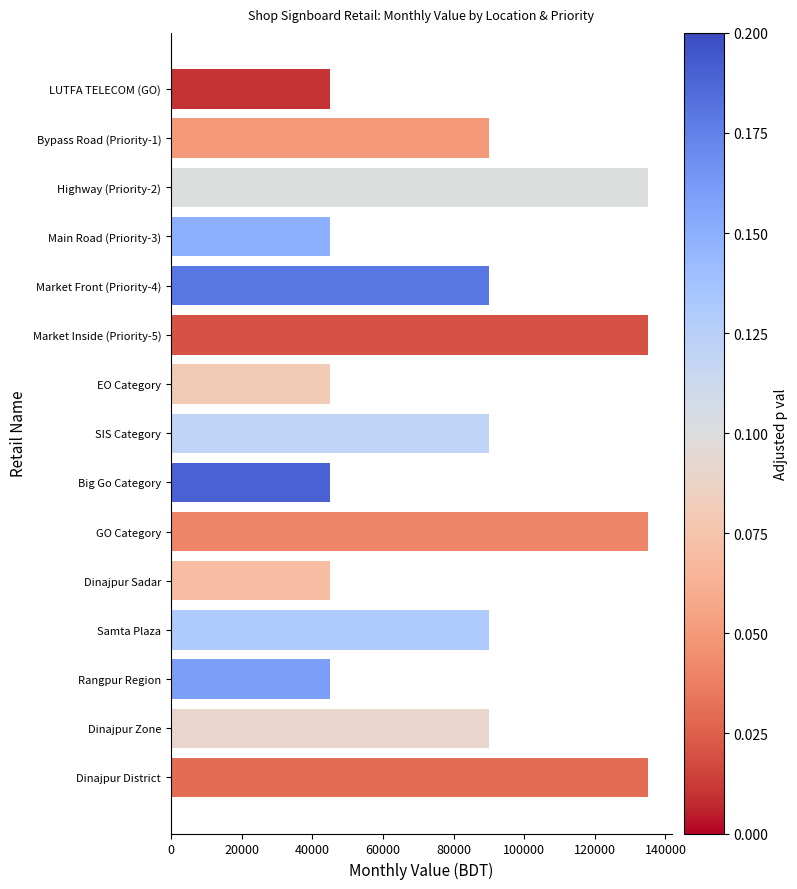

Approximately how many times larger is the value at LUTFA TELECOM (GO) compared to EO Category?

1.0